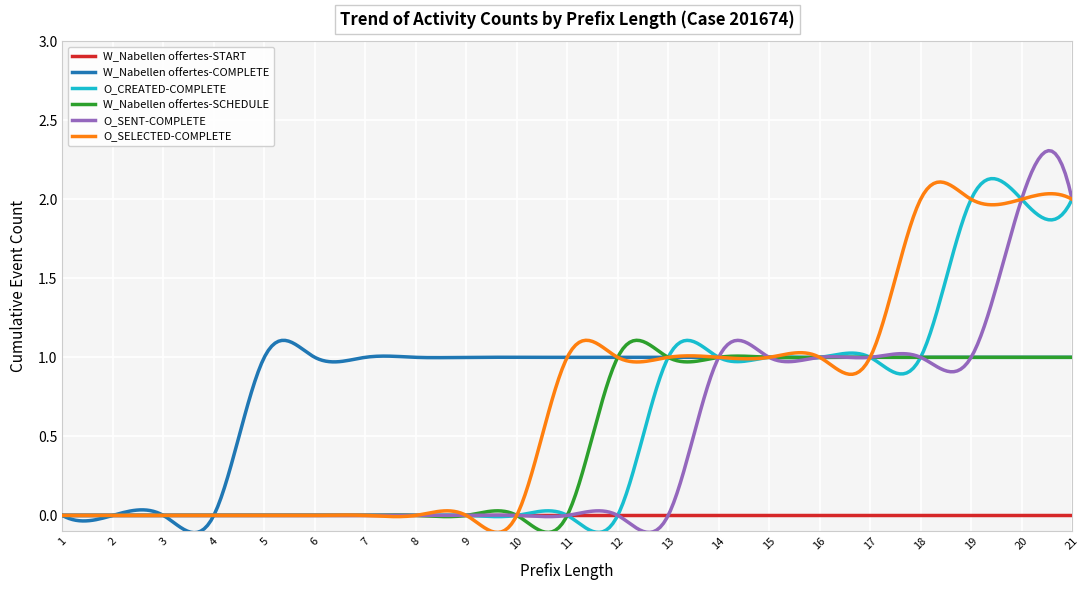

Which series has the largest range (max minus min)?

O_SENT-COMPLETE